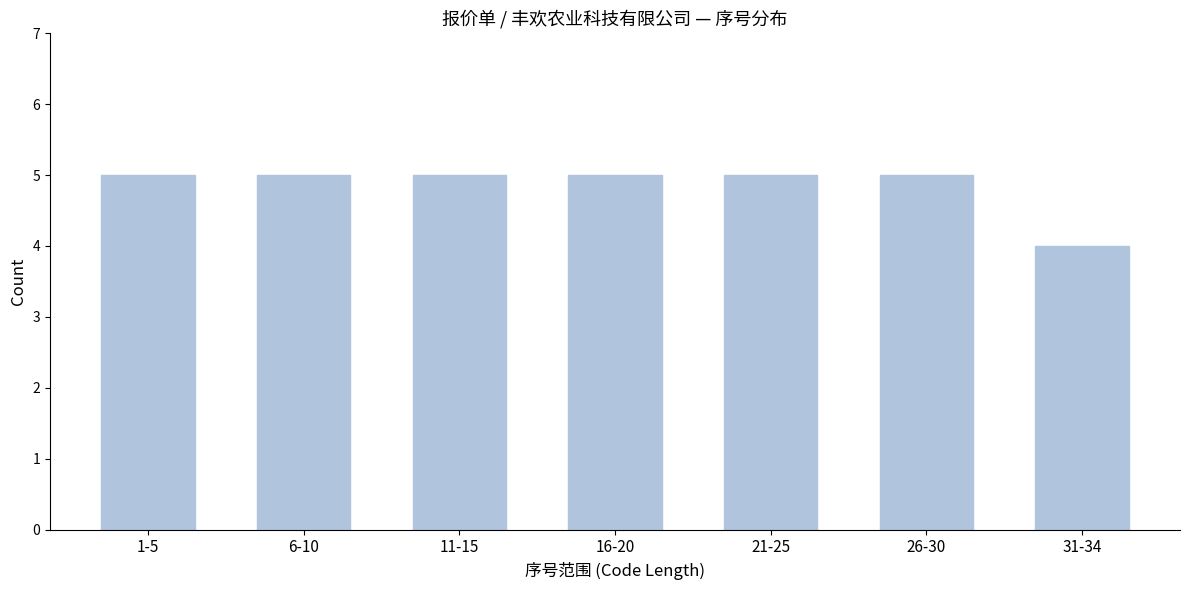

Reading left to right, extract all data points from this chart.

5	5	5	5	5	5	4